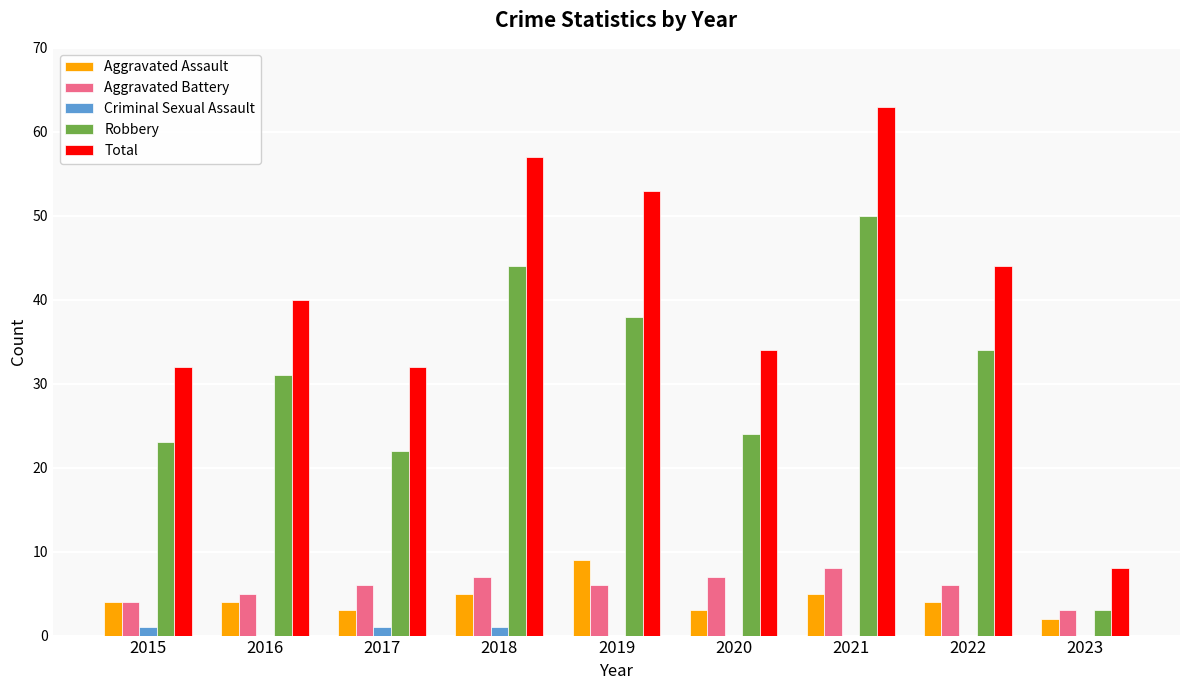

Is the value of Criminal Sexual Assault at 2022 greater than the value of Robbery at 2017?

No